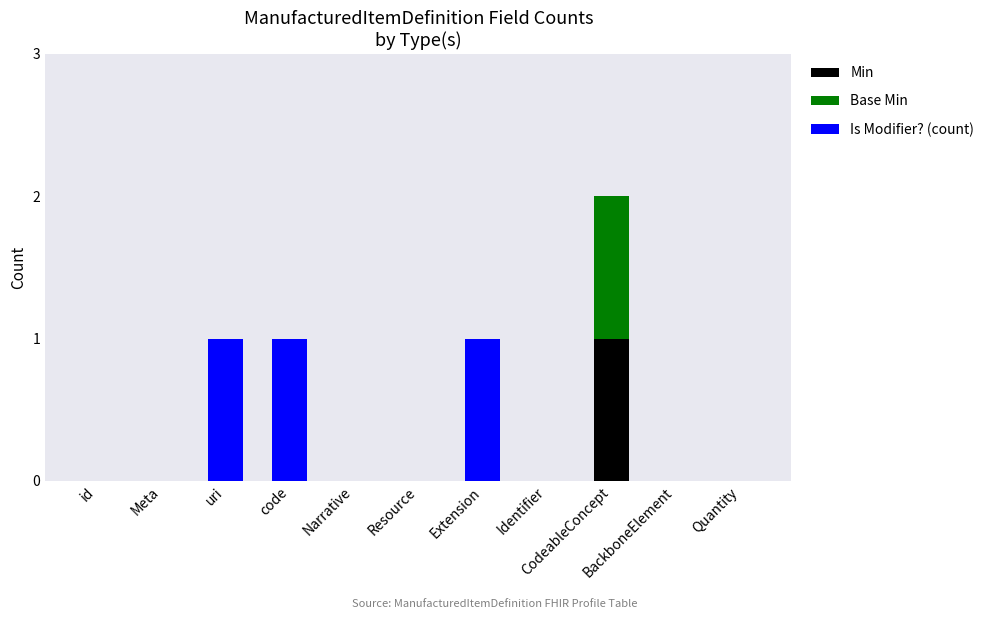

What are all the series names shown in the legend?

Min, Base Min, Is Modifier? (count)